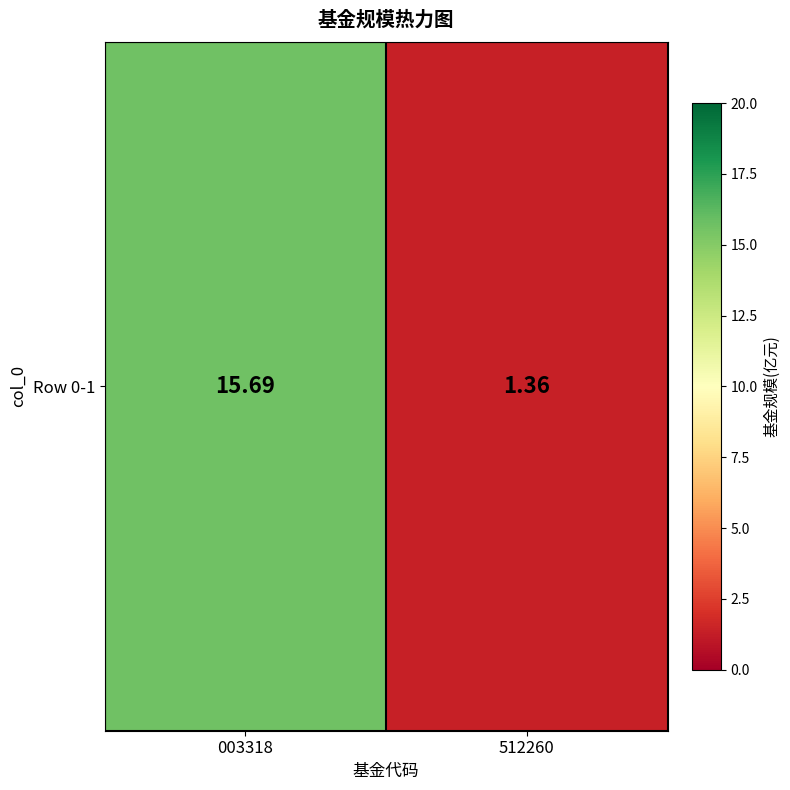

What is the ratio of the value at 003318 to the value at 512260?

11.5